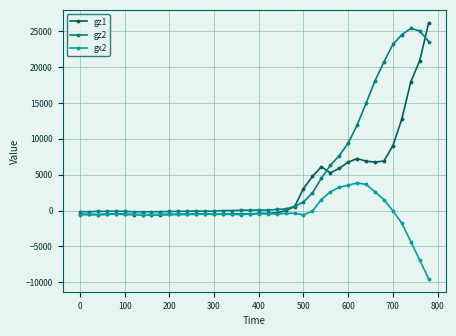

Which series has the largest total across all categories?

gz2